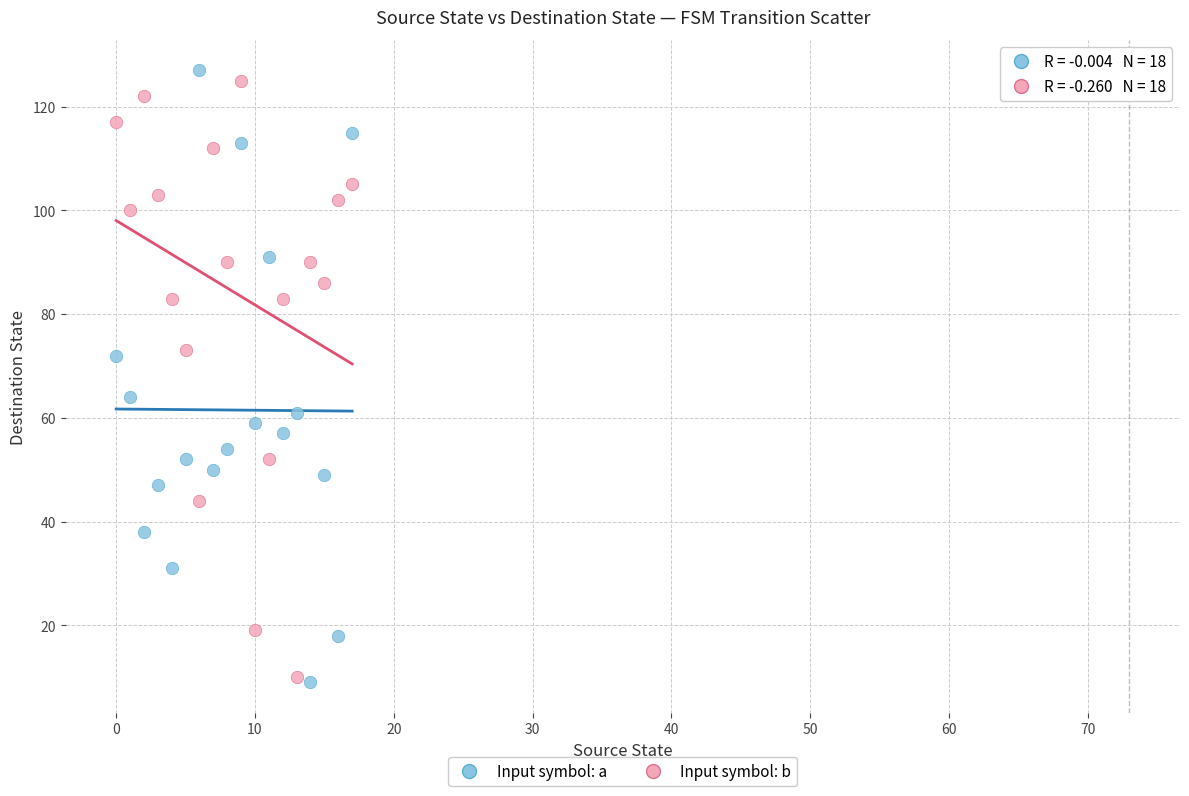

Which series has the widest spread of Y values?

Input symbol: a